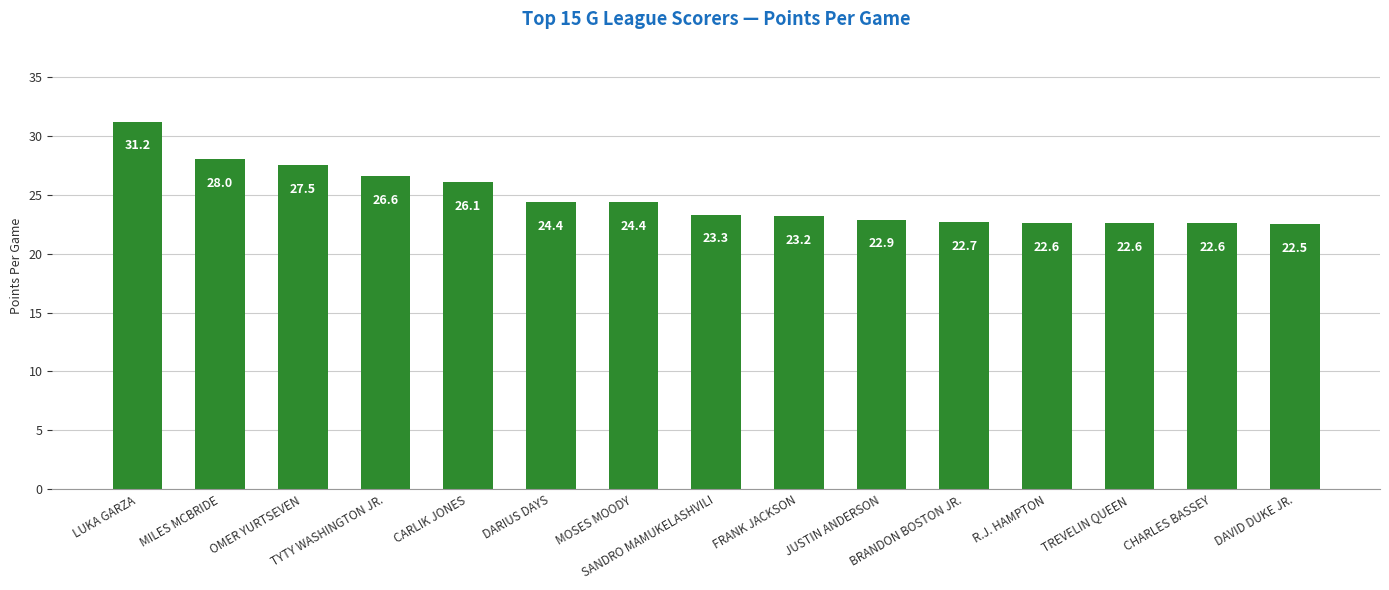

What is the value of the 7th bar from the left?

24.4